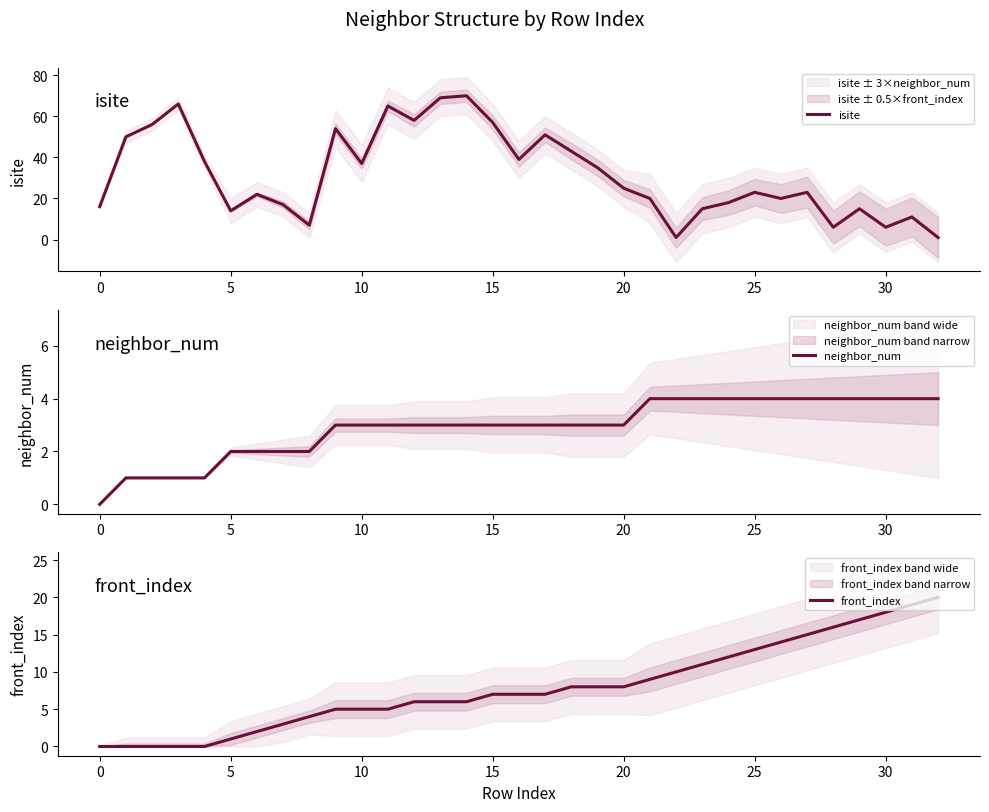

How many lines are shown in the chart?

3